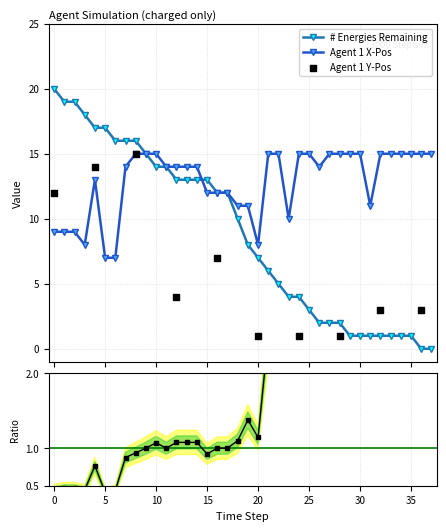

At which category is the sum across all series the highest?

8